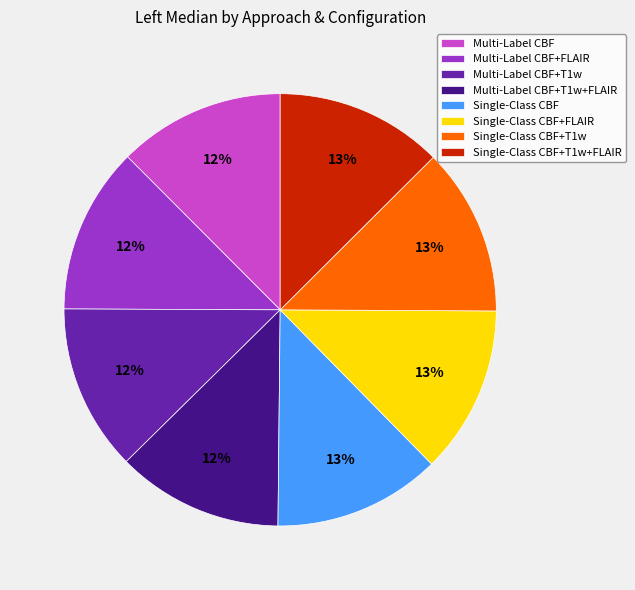

Is the sum of Multi-Label CBF and Single-Class CBF+T1w+FLAIR greater than half?

No